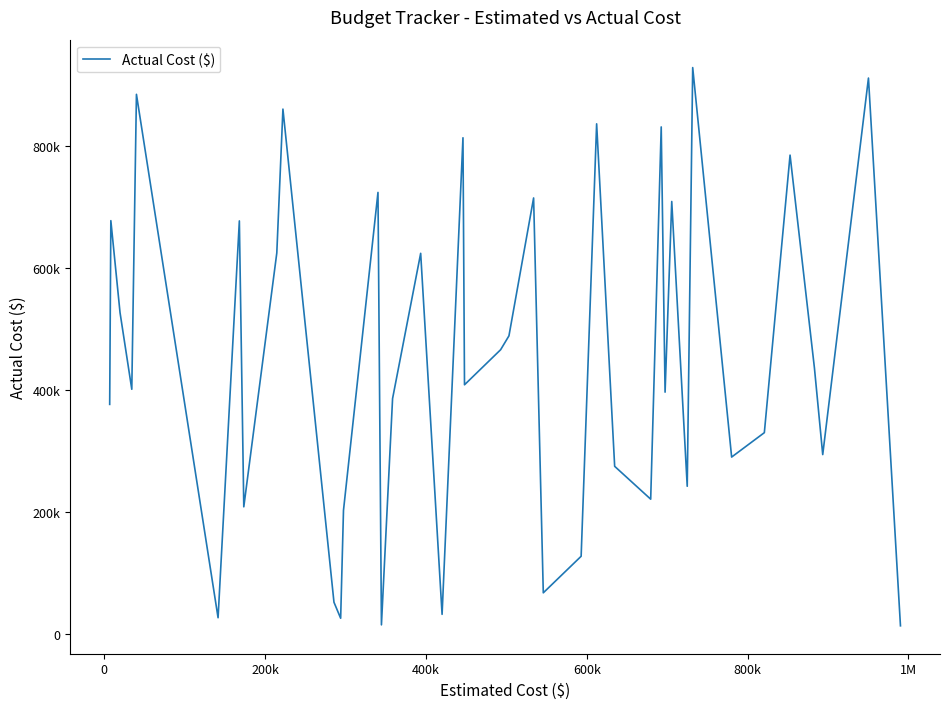

Is this an area chart (filled region under the line)?

No